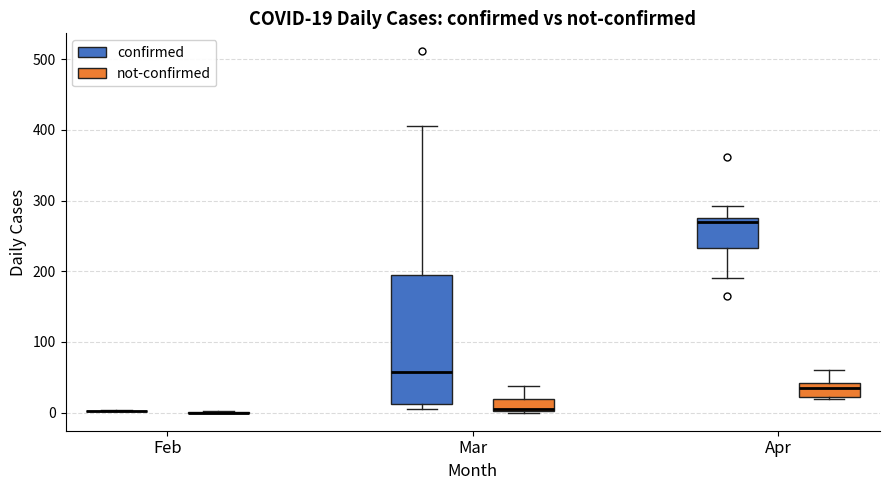

Which box is the tallest, from its lower edge to its upper edge?

Mar (confirmed)